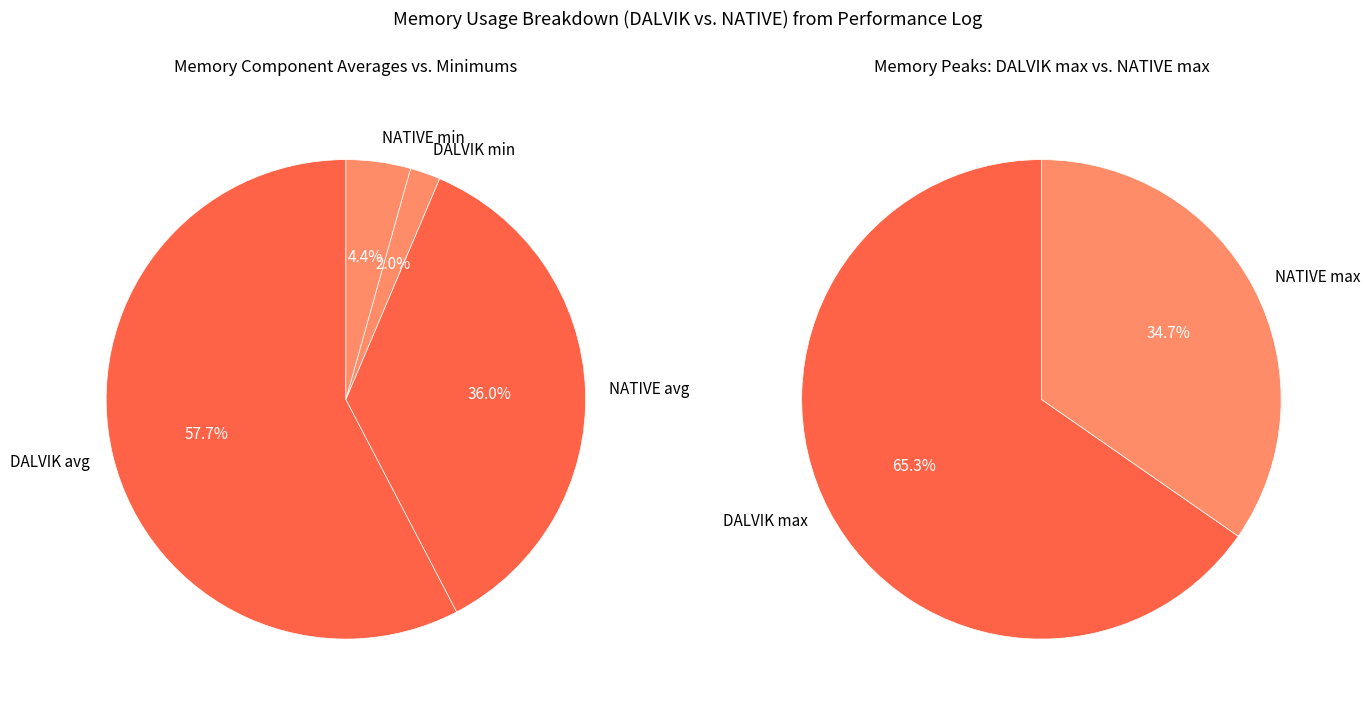

Count the number of slices in the pie.

4